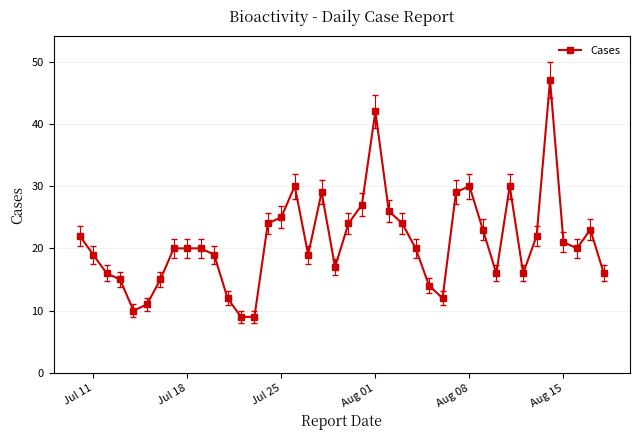

How many points are lower than both their immediate neighbors (excluding endpoints)?

7